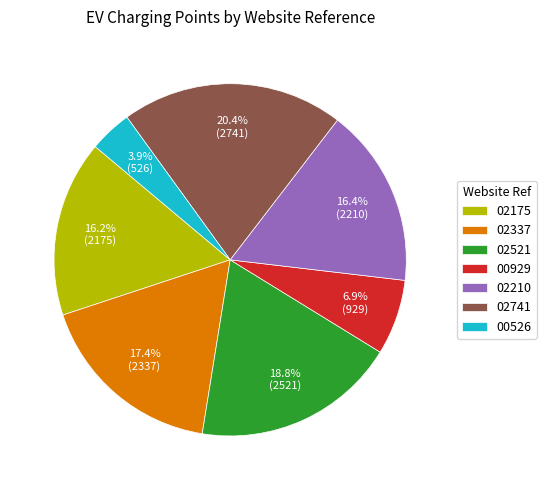

What is the ratio of the value at 02175 to the value at 02210?

1.0